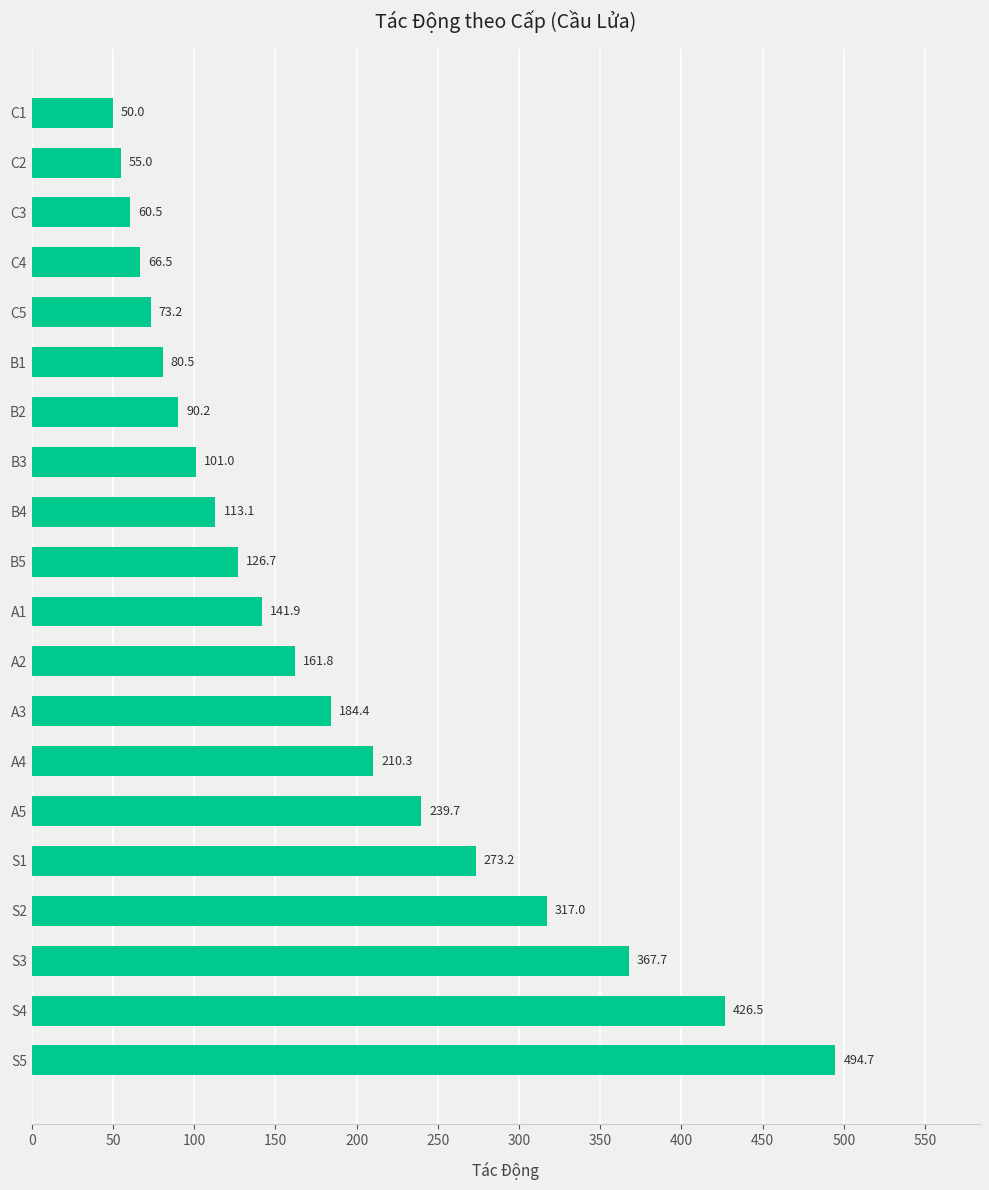

What is the difference between the values at S1 and A1?

131.3